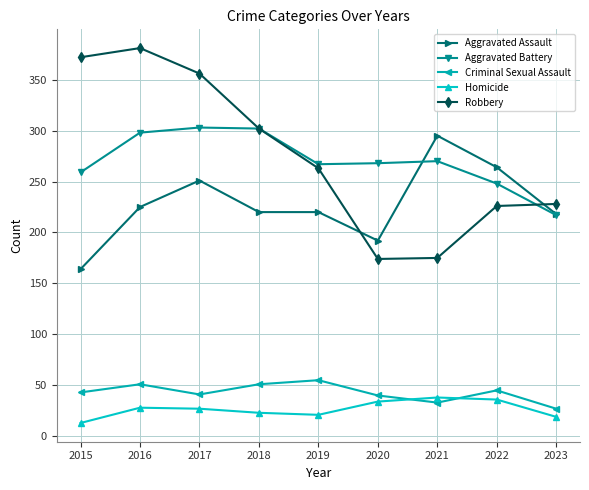

How many intersections are there between Criminal Sexual Assault and Homicide?

2